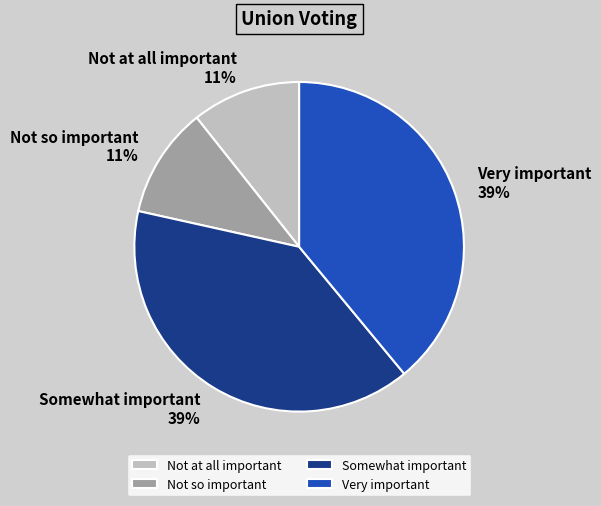

Is it true that Very important is 39% of the pie?

True